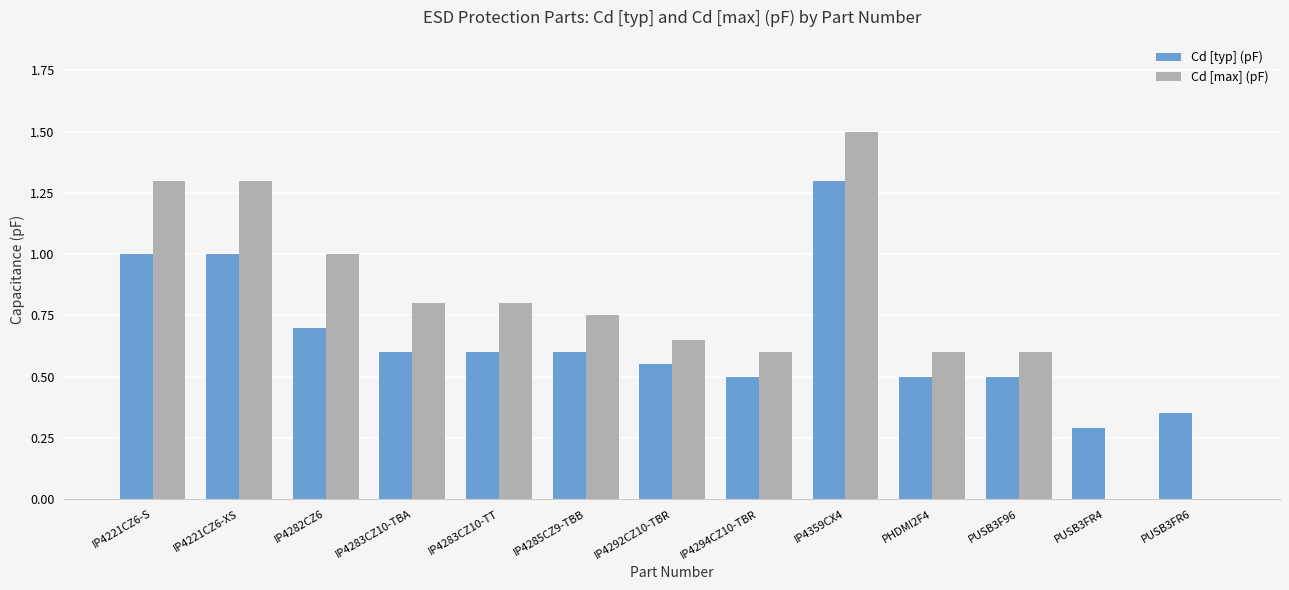

Is the value of Cd [typ] (pF) at IP4221CZ6-S greater than the value of Cd [max] (pF) at IP4294CZ10-TBR?

Yes